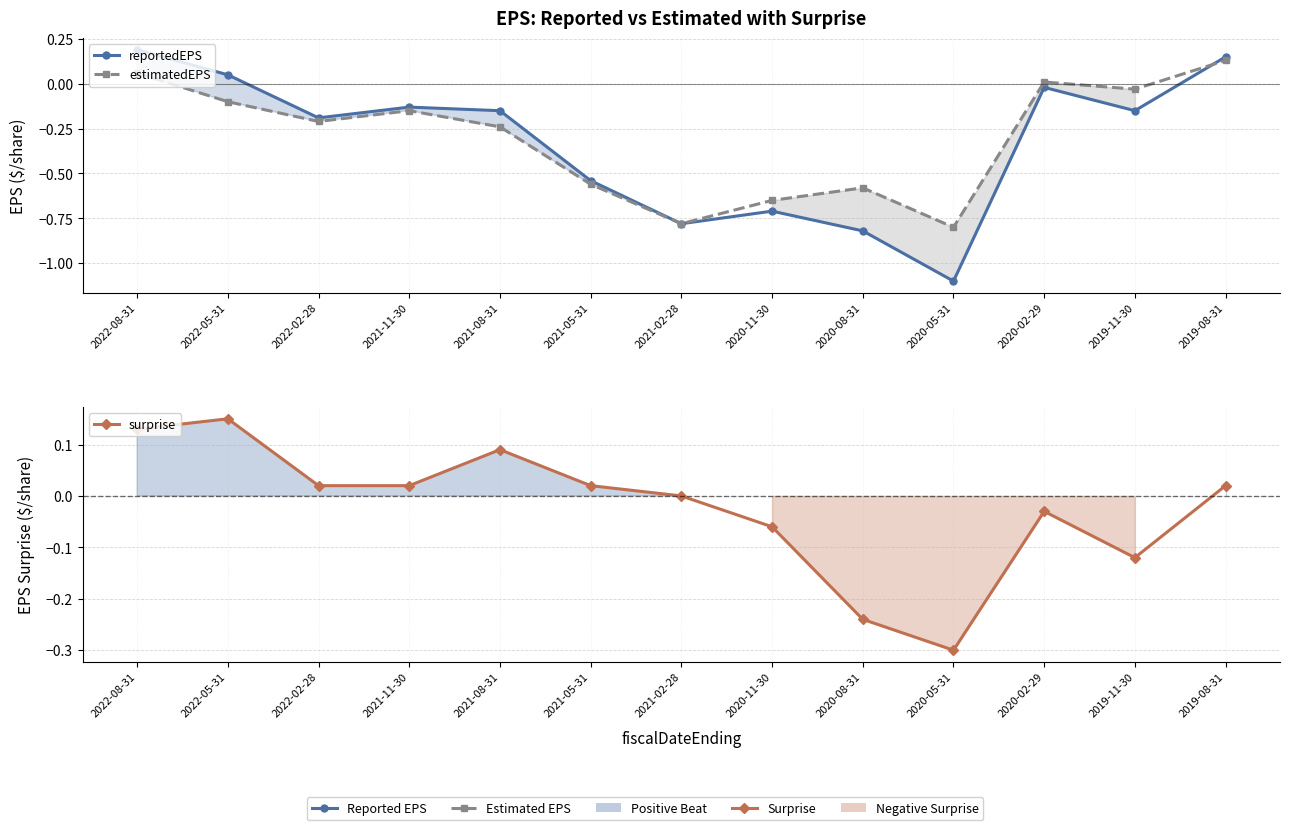

How many positive values does the reportedEPS series have?

3